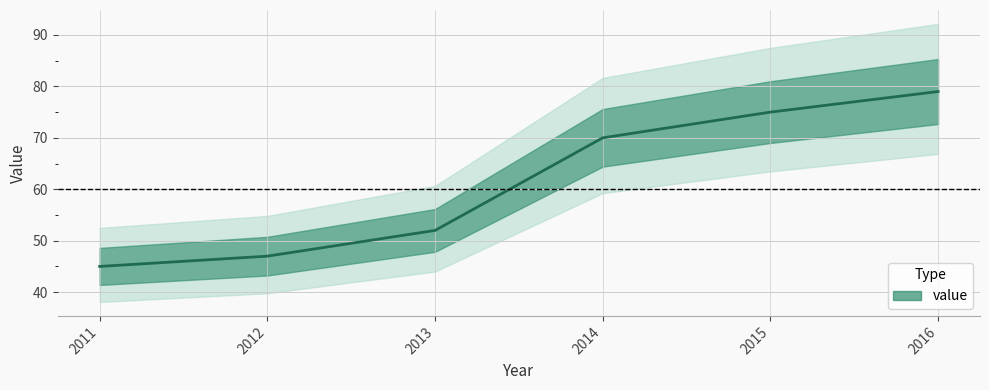

The chart shows a value of 15 at 2011. True or false?

False